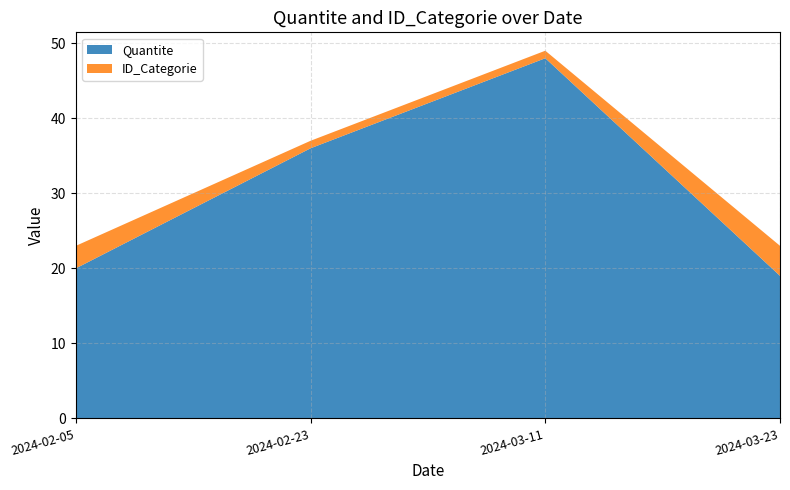

Reading right to left, extract all data points from this chart.

Quantite: 19	48	36	20
ID_Categorie: 4	1	1	3